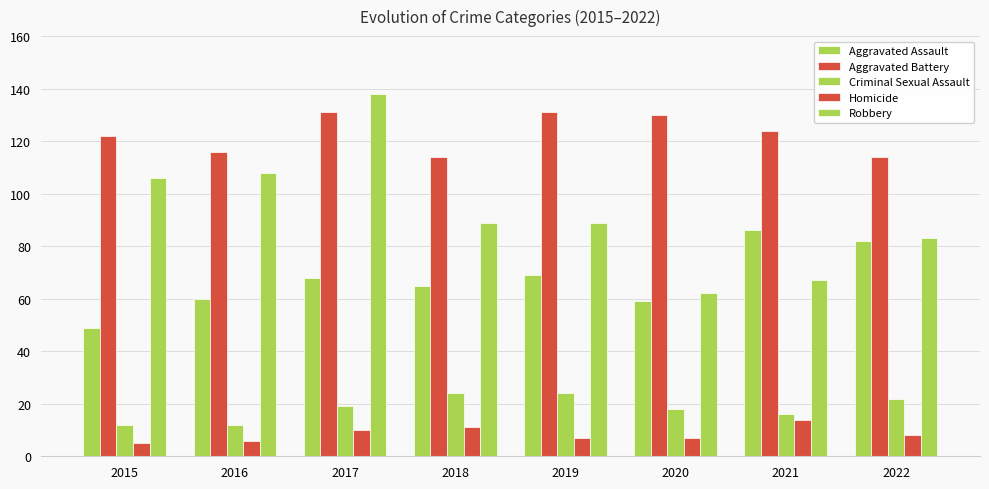

Which series has the widest spread of values?

Robbery